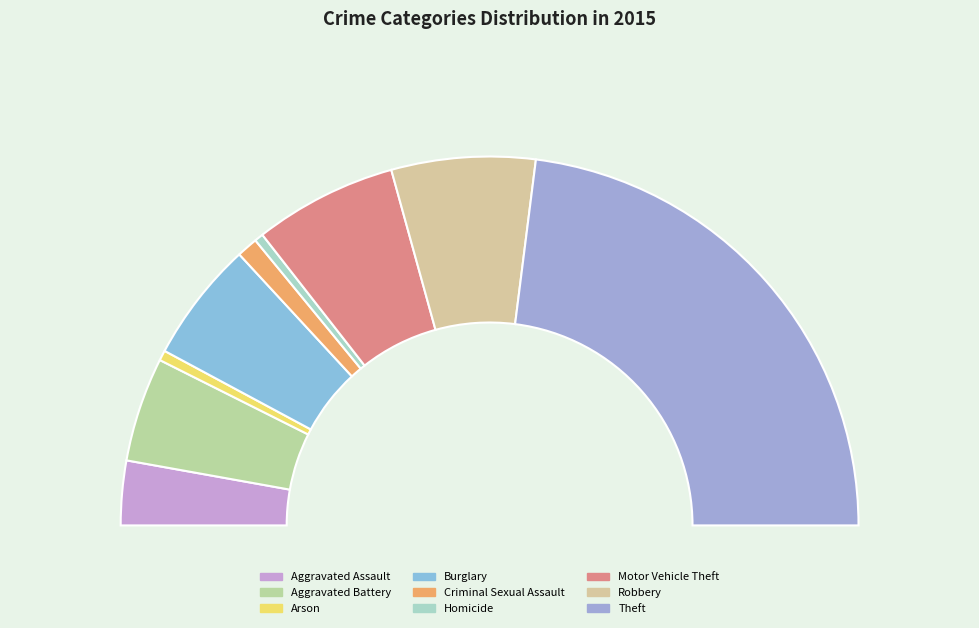

To the nearest percent, what is the combined percentage of Homicide and Aggravated Assault?

6%